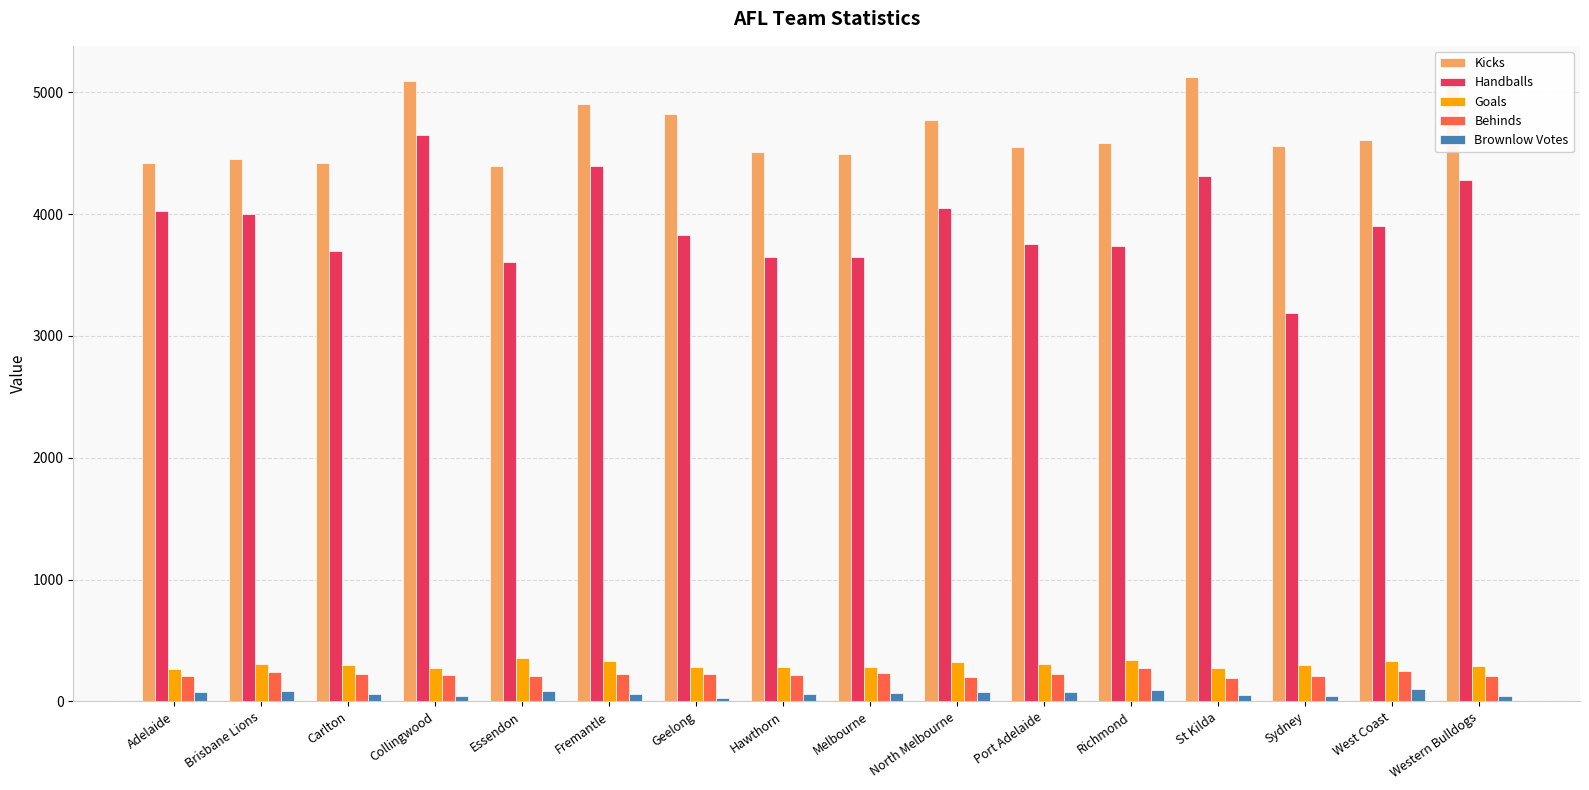

The Kicks series shows 1298 at West Coast. True or false?

False